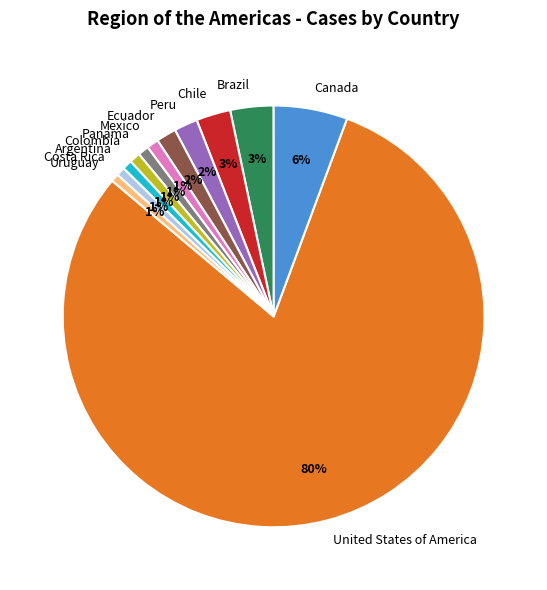

Which slice is the largest?

United States of America